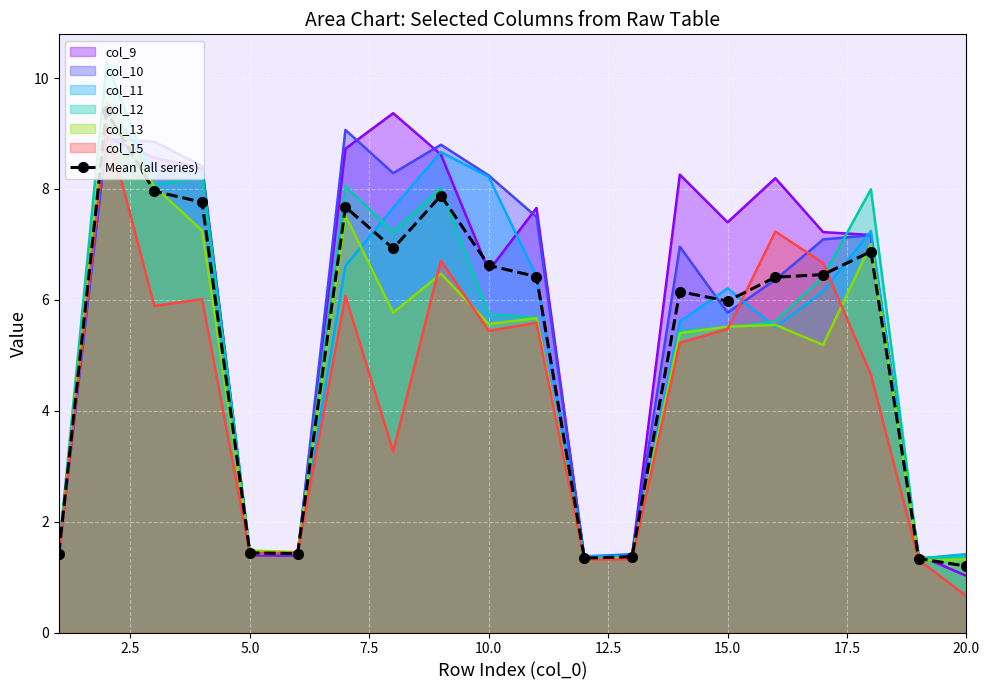

Reading right to left, what are all the values shown in this chart?

1.2	1.3	6.9	6.5	6.4	6.0	6.1	1.4	1.3	6.4	6.6	7.9	6.9	7.7	1.4	1.4	7.8	8.0	9.4	1.4